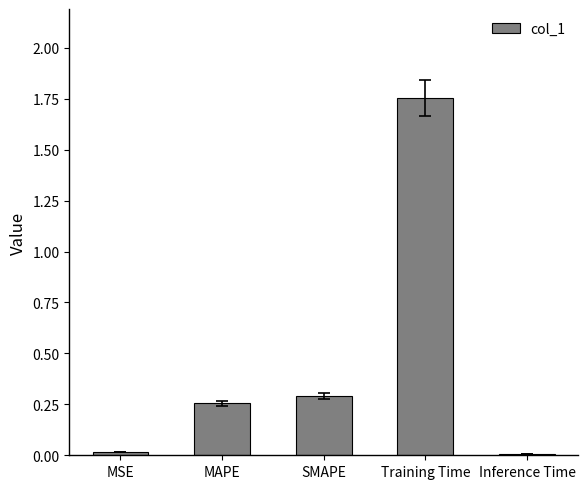

What is the difference between the maximum and minimum values?

1.7